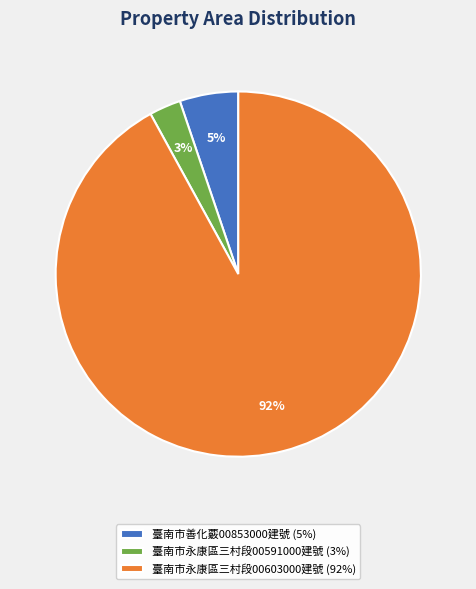

Is it true that 臺南市永康區三村段00603000建號 (92%) is 92% of the pie?

True